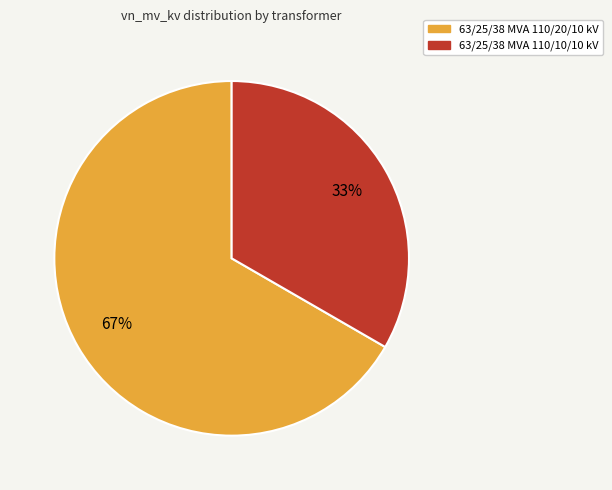

To the nearest percent, what percentage of the pie is 63/25/38 MVA 110/20/10 kV?

67%